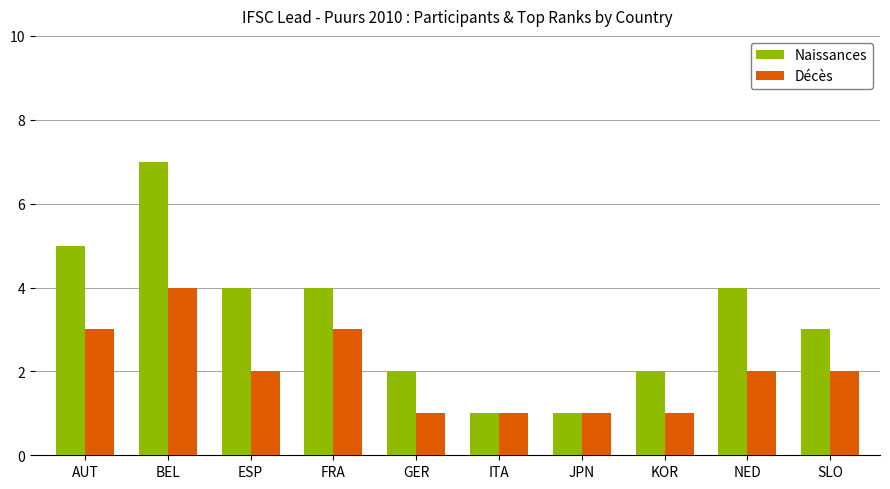

How many categories are shown in the chart?

10